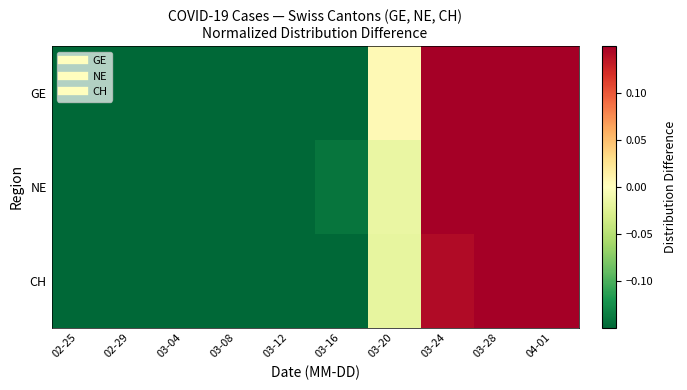

Reading left to right, extract all data points from this chart.

GE: 02-25=-0.3	02-29=-0.3	03-04=-0.3	03-08=-0.3	03-12=-0.2	03-16=-0.2	03-20=0.0	03-24=0.3	03-28=0.6	04-01=0.7
NE: 02-25=-0.3	02-29=-0.3	03-04=-0.3	03-08=-0.3	03-12=-0.2	03-16=-0.1	03-20=-0.0	03-24=0.2	03-28=0.4	04-01=0.6
CH: 02-25=-0.3	02-29=-0.3	03-04=-0.3	03-08=-0.3	03-12=-0.3	03-16=-0.2	03-20=-0.0	03-24=0.1	03-28=0.4	04-01=0.7